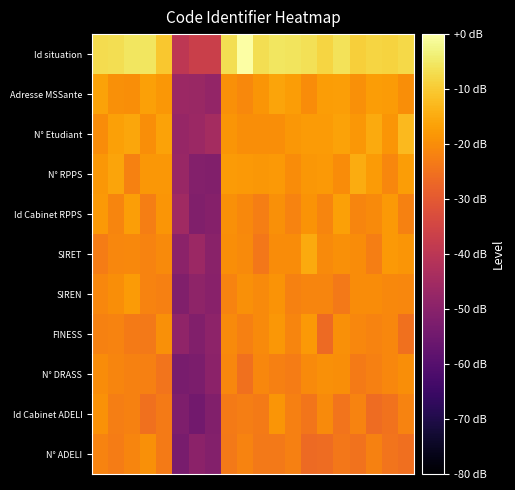

Count the number of categories in the chart.

20